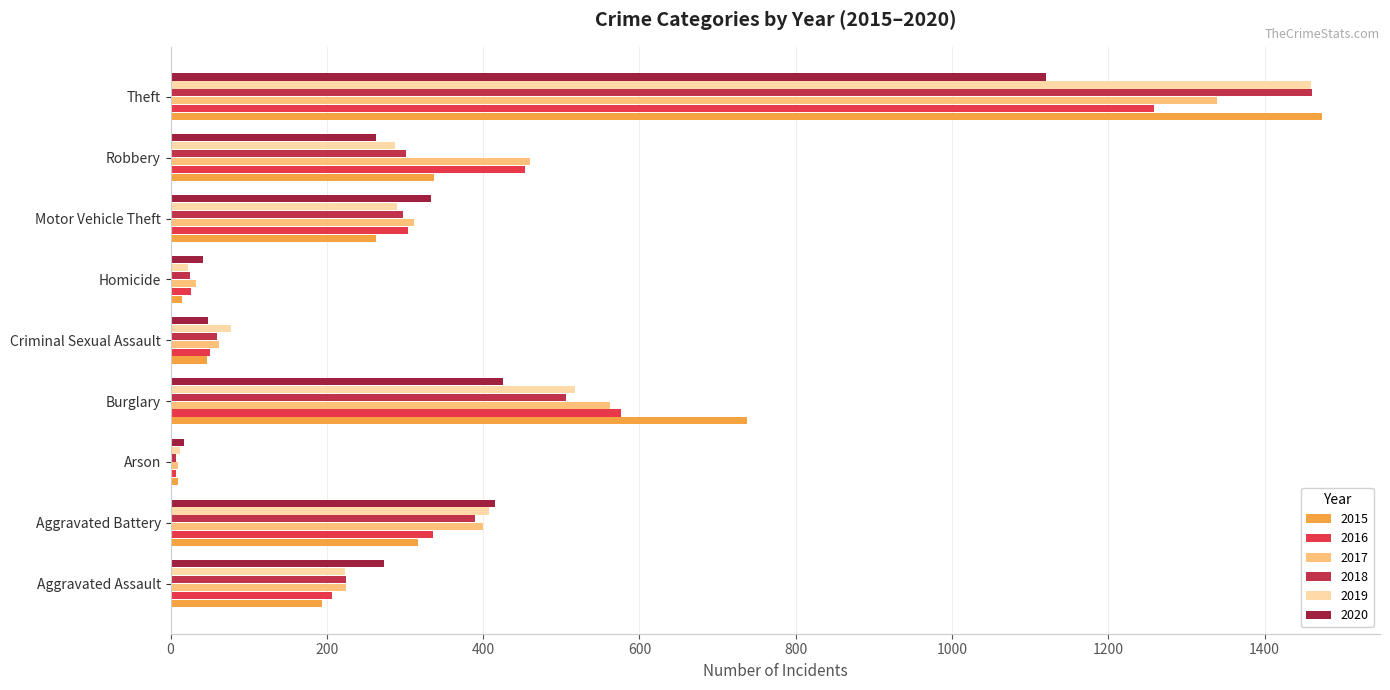

Count the number of categories in the chart.

9